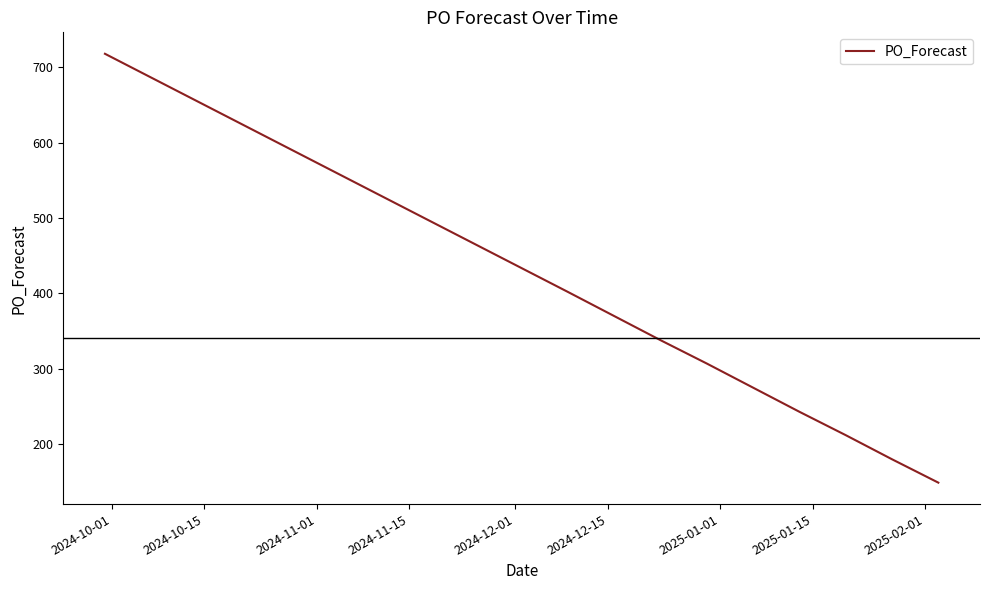

What is the maximum value shown in the chart?

718